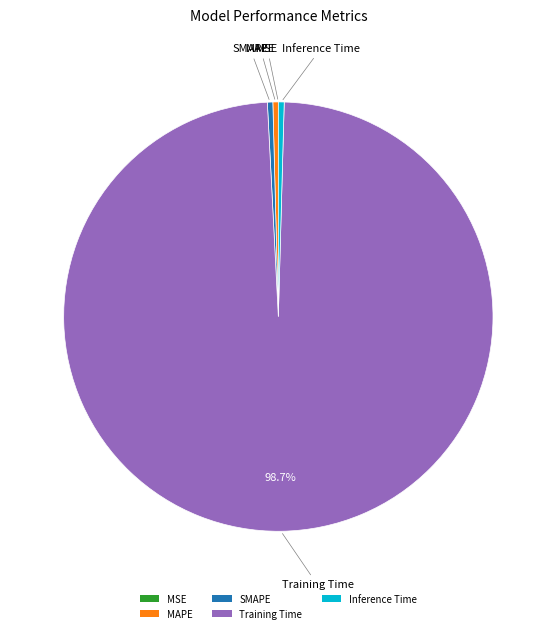

To the nearest percent, what is the difference between the largest and smallest slice percentages?

99%